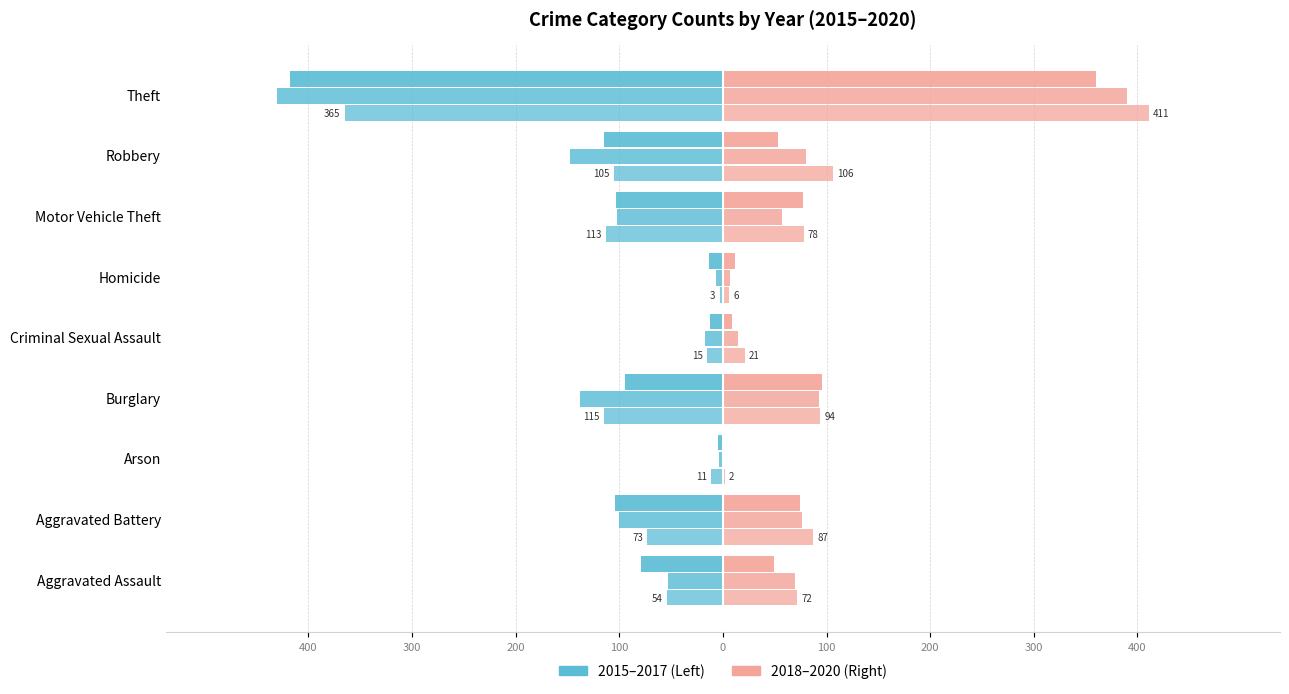

Count the number of categories in the chart.

9